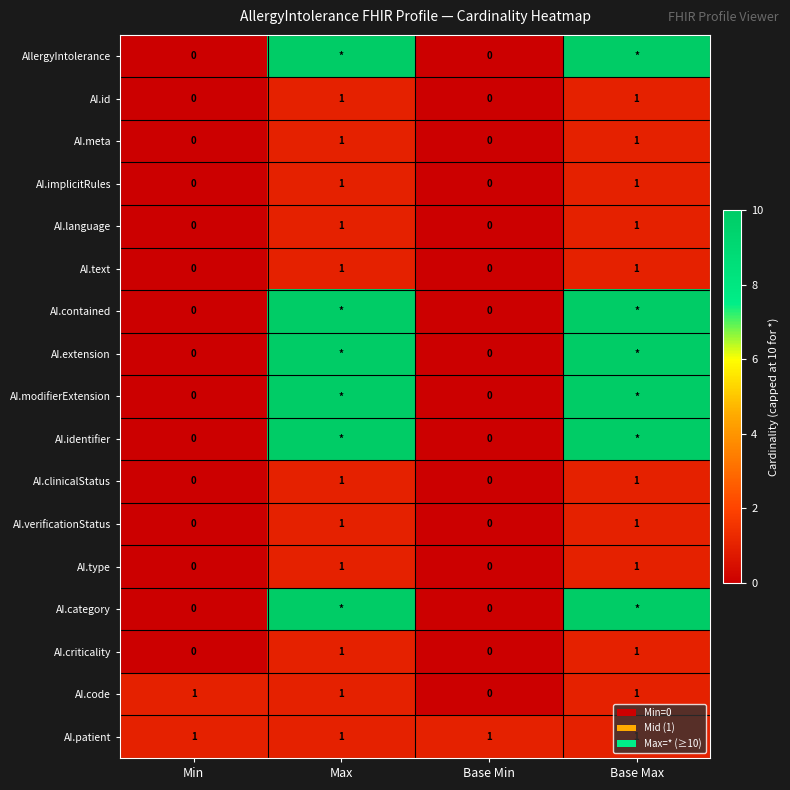

How many AI.type values are between 0 and 1?

4